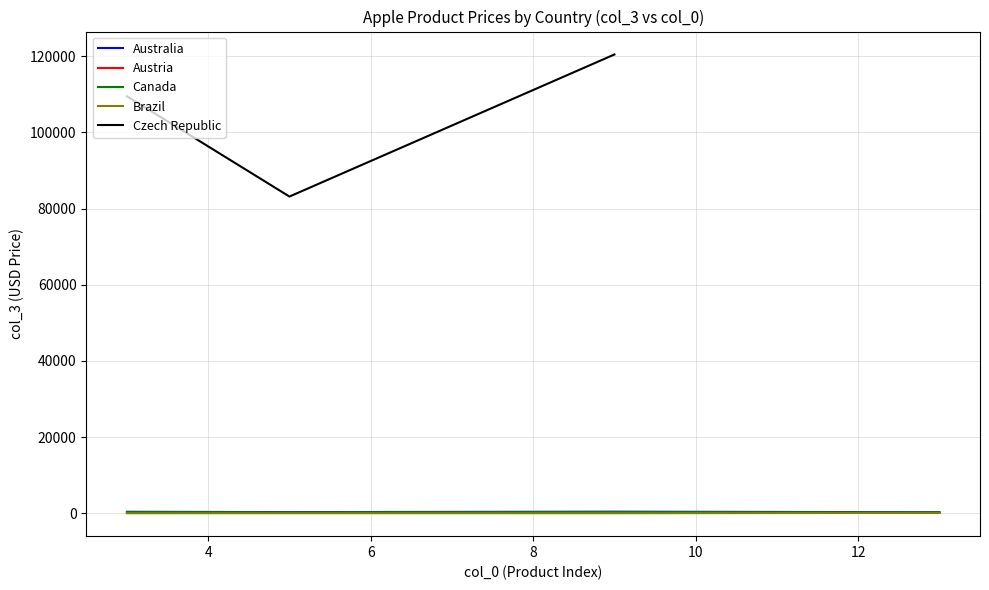

True or false: Czech Republic and Brazil intersect in this chart.

False